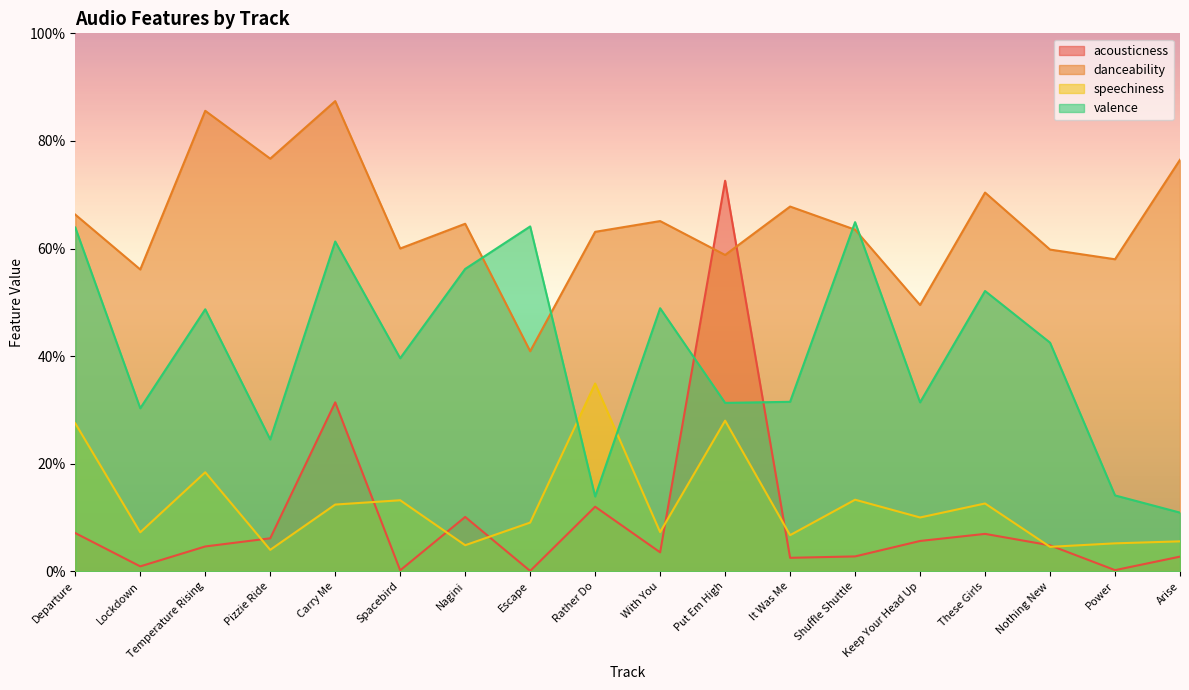

What is the spread (max minus min) of values at Arise?

0.7